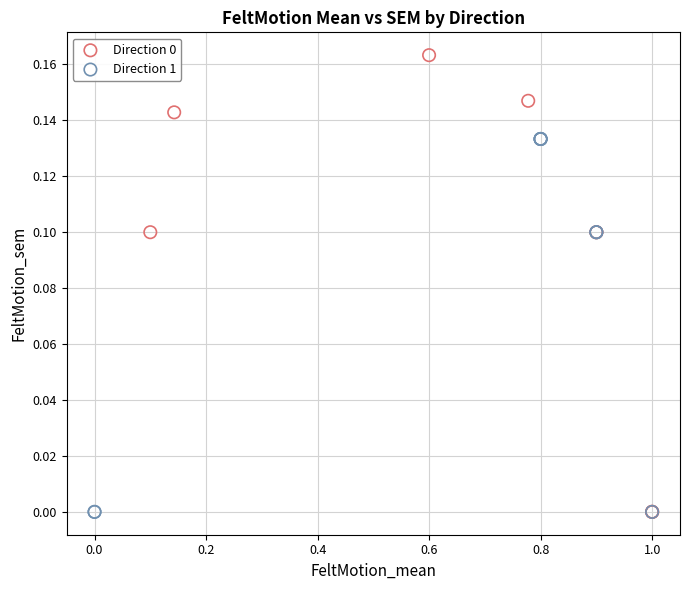

Which series reaches the maximum Y coordinate?

Direction 0